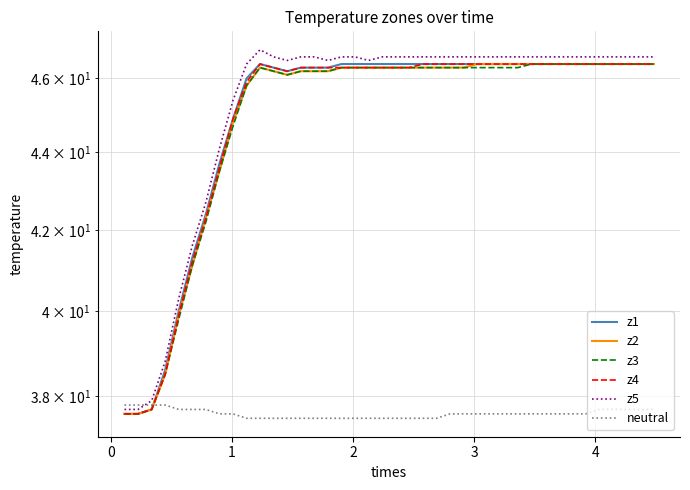

In z3, how many points are lower than both neighbors (excluding endpoints)?

1